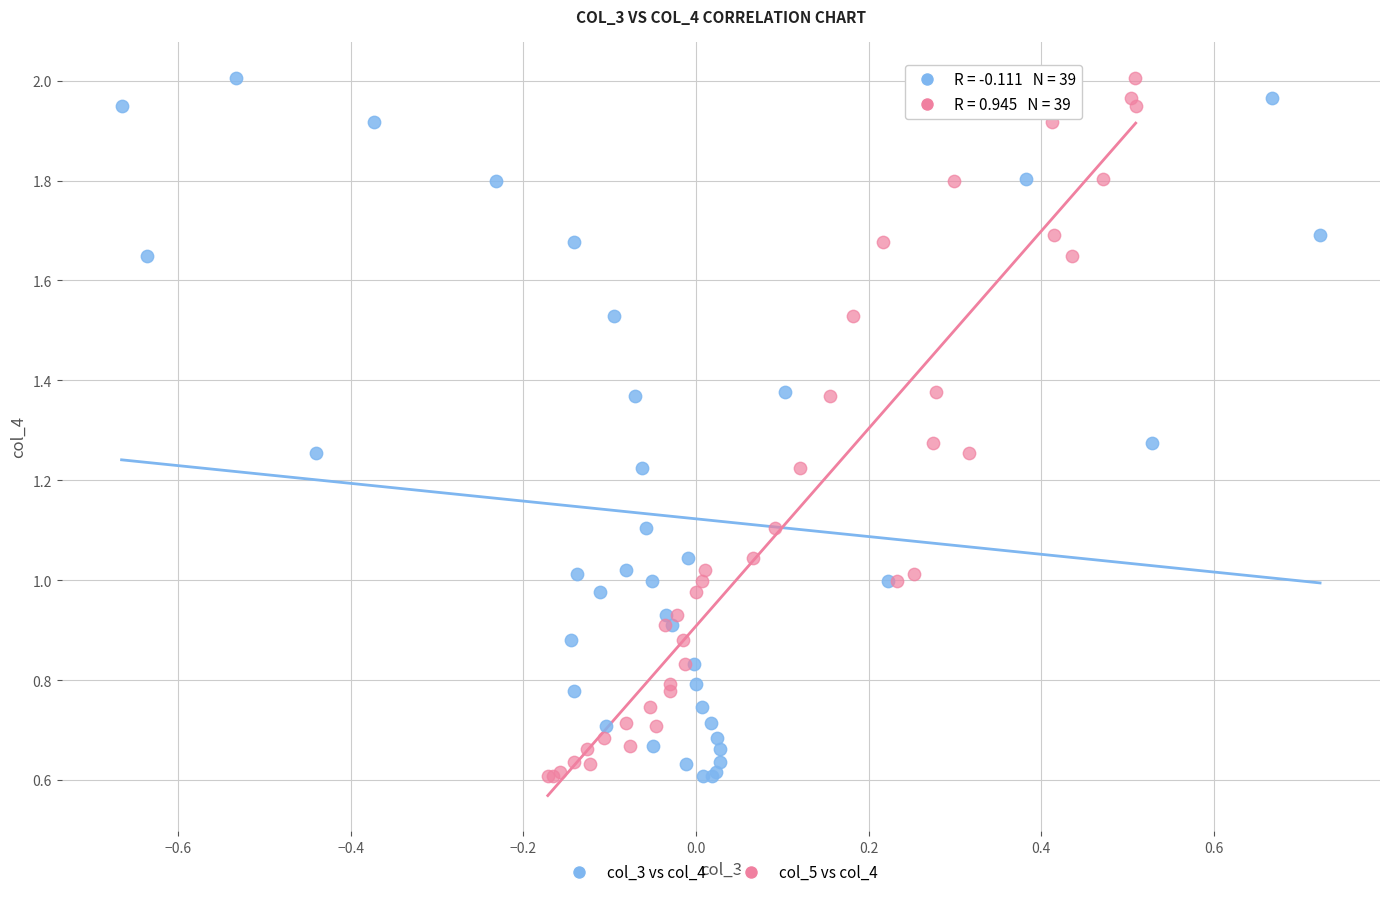

What are all the series names shown in the legend?

col_3 vs col_4, col_5 vs col_4